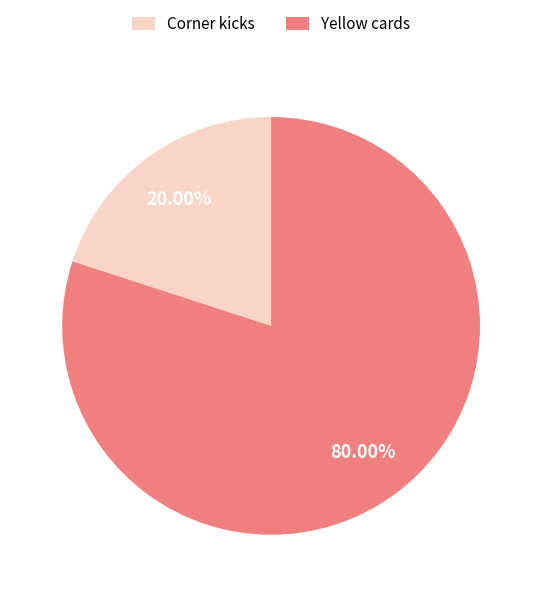

Between Corner kicks and Yellow cards, which is larger?

Yellow cards